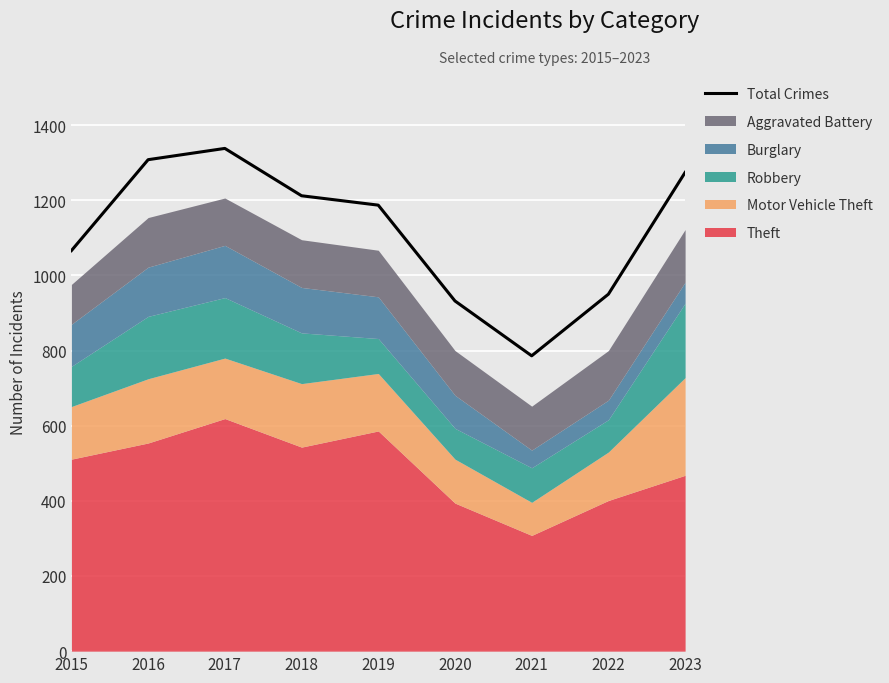

What is the difference between the values at 2021 and 2016?

522